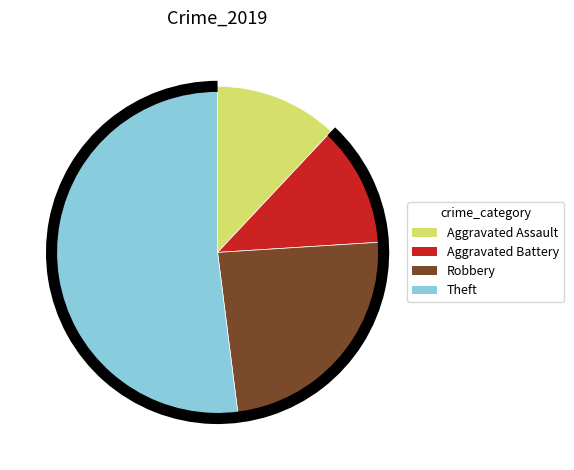

Is the sum of Theft and Robbery greater than half?

Yes